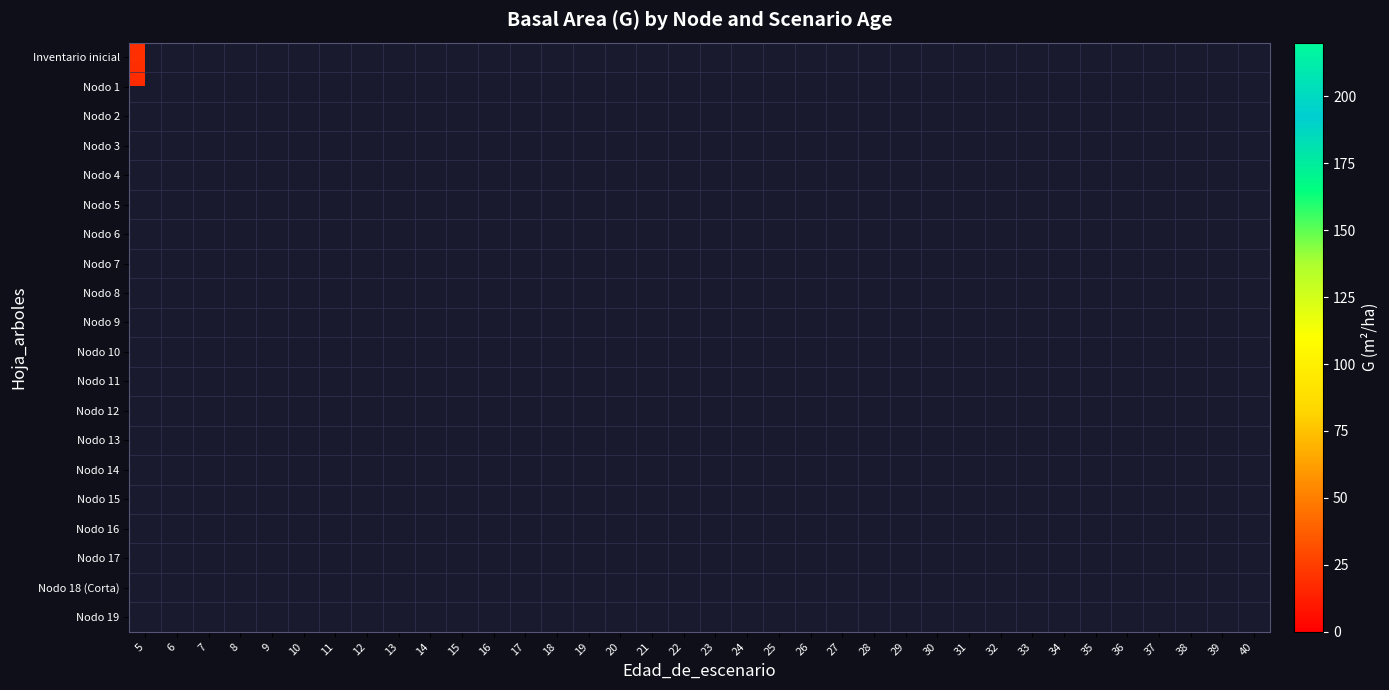

What is the greatest value displayed?

212.1